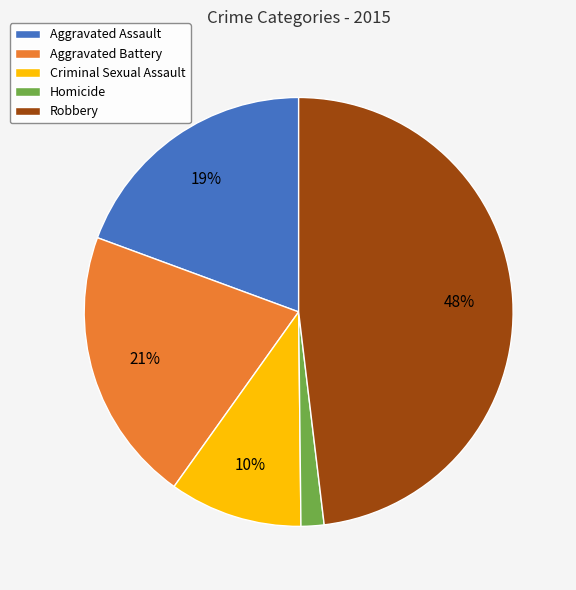

Rank the categories by value from highest to lowest.

Robbery, Aggravated Battery, Aggravated Assault, Criminal Sexual Assault, Homicide